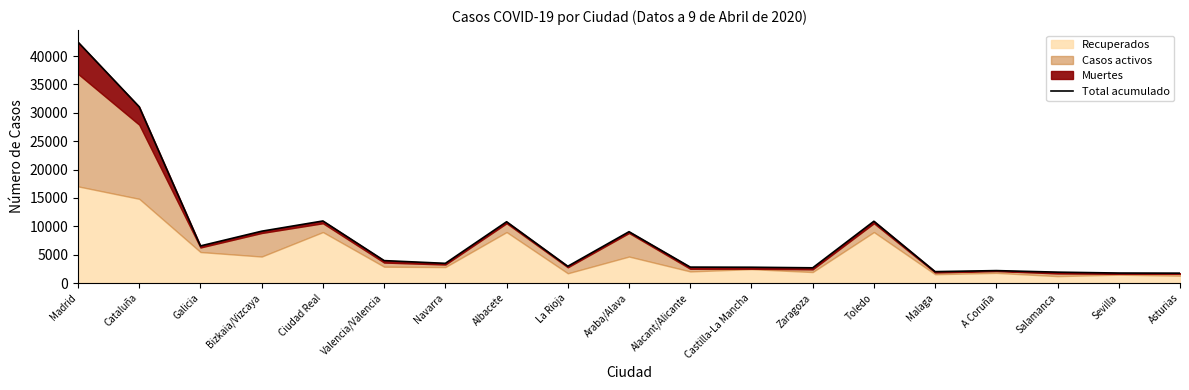

What is the minimum value shown in the chart?

1737